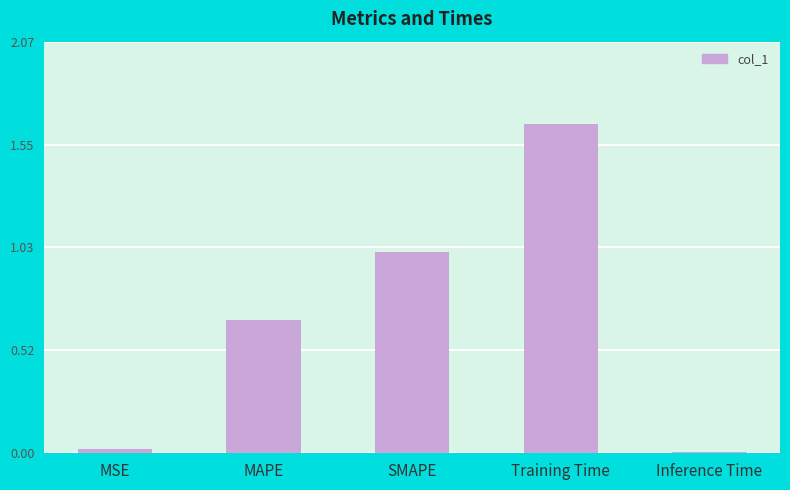

Which category has the highest value across all series?

Training Time